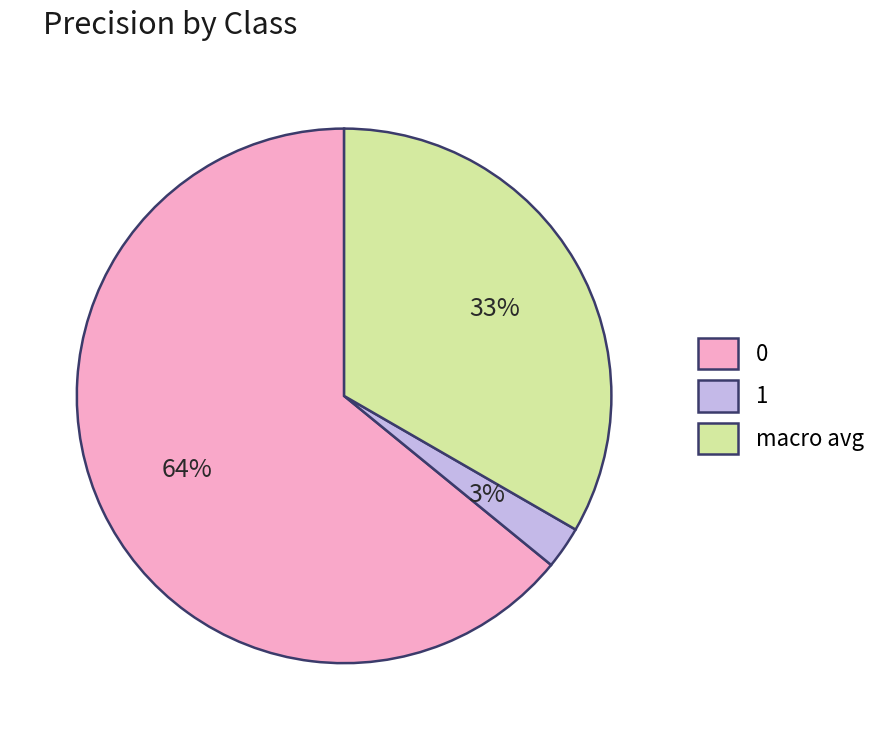

Which category has the smallest portion of the pie?

1